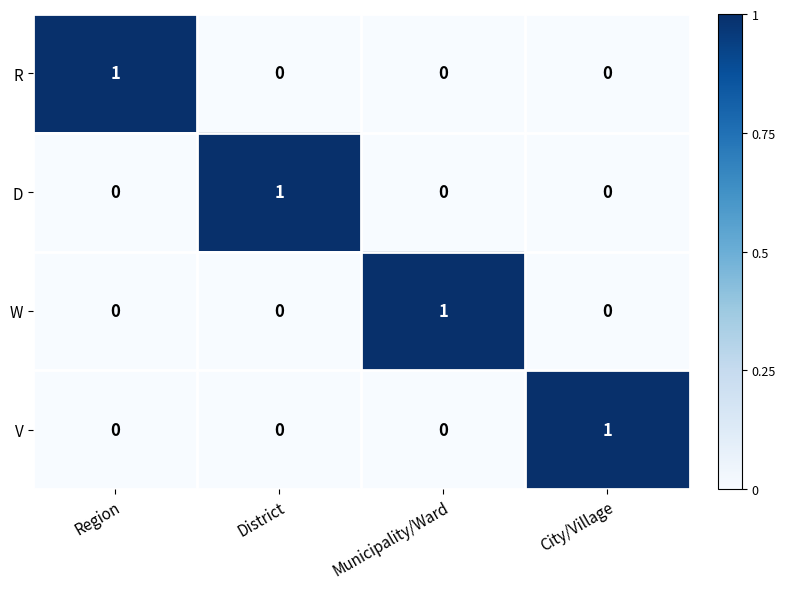

At how many categories does at least one series exceed 0?

4